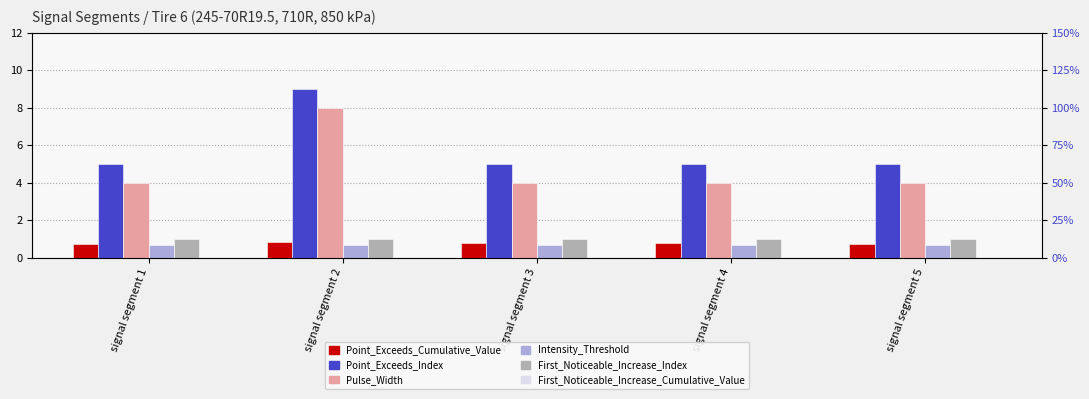

How many categories are shown in the chart?

5